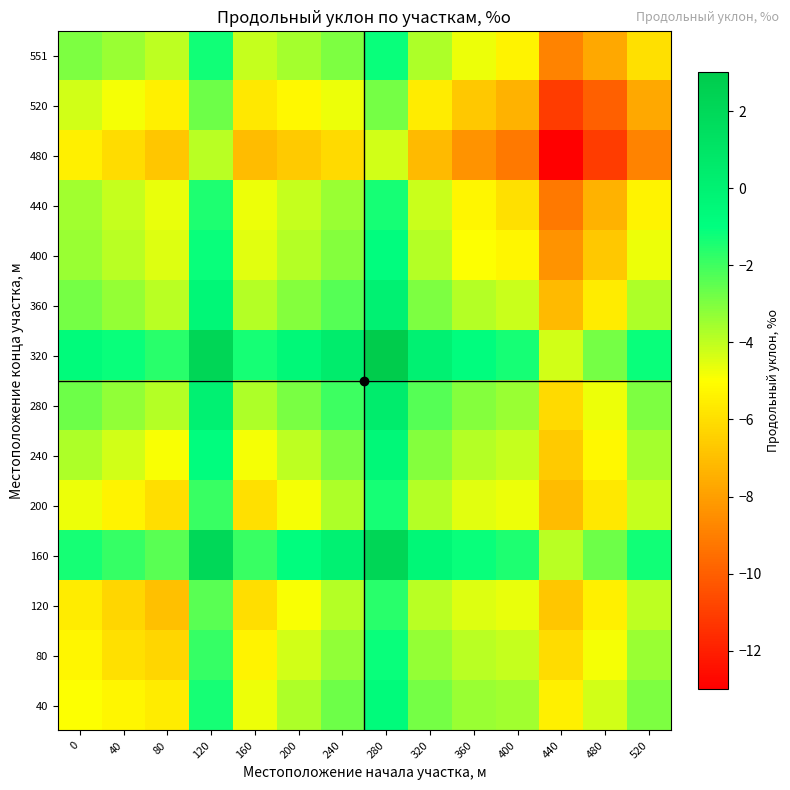

What is the smallest value displayed?

-13.0